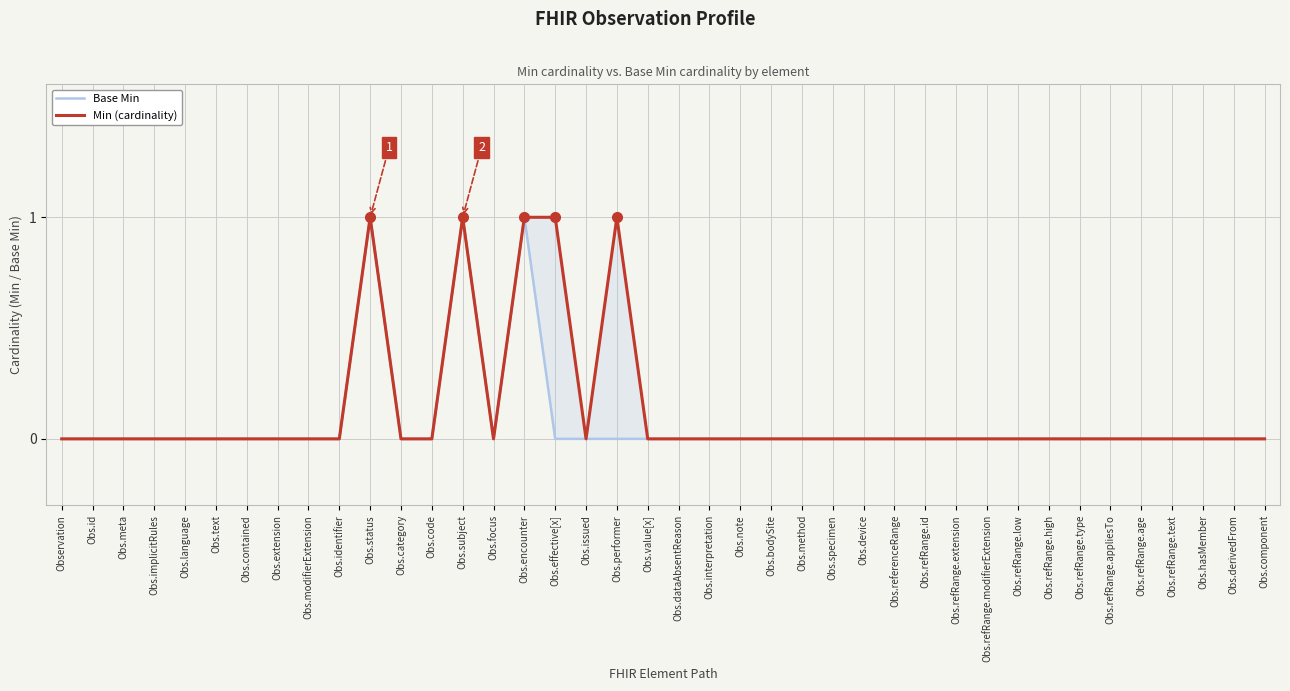

What is the highest value of the Base Min series?

1